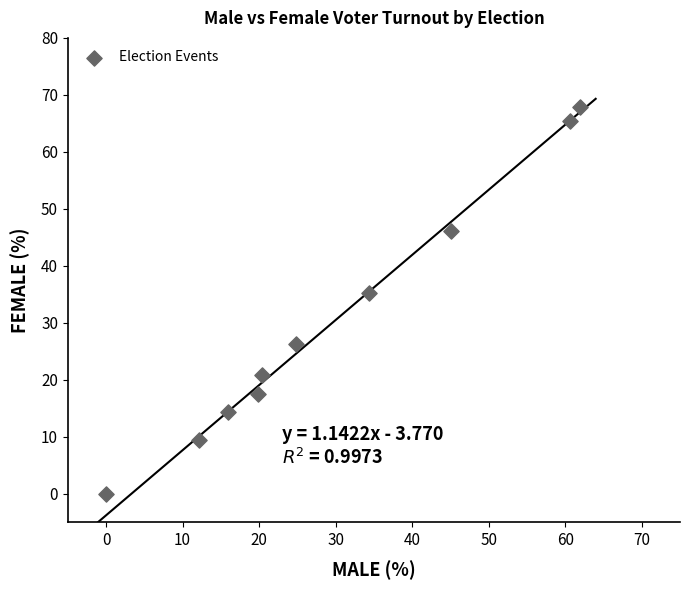

What Y value in the scatter plot is closest to 33?

35.2